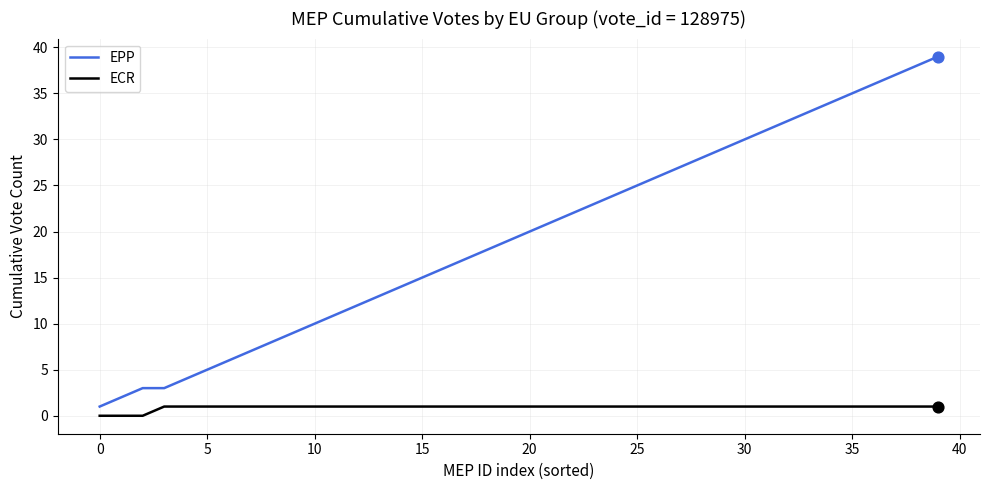

True or false: EPP and ECR cross at least once.

False